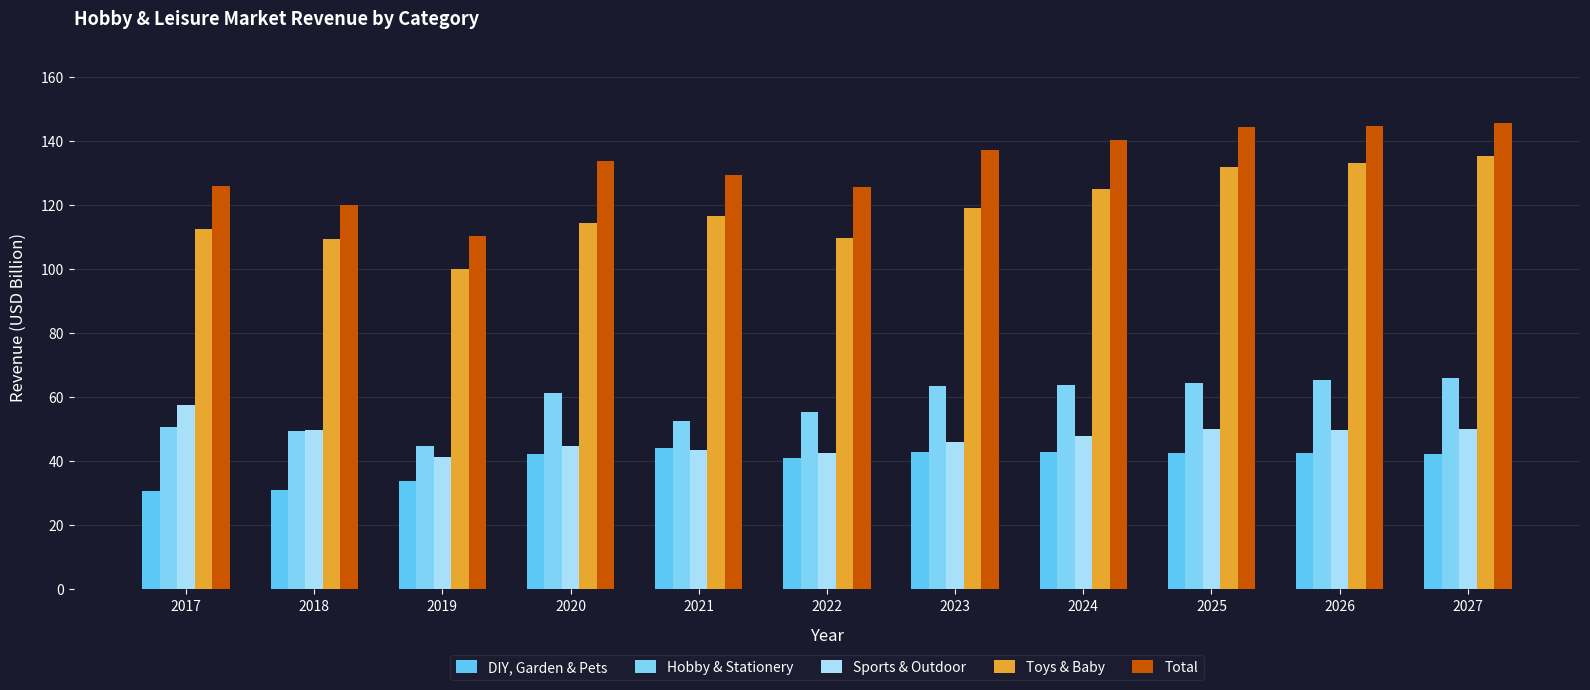

Is it true that Toys & Baby equals 118.9 at 2023?

True